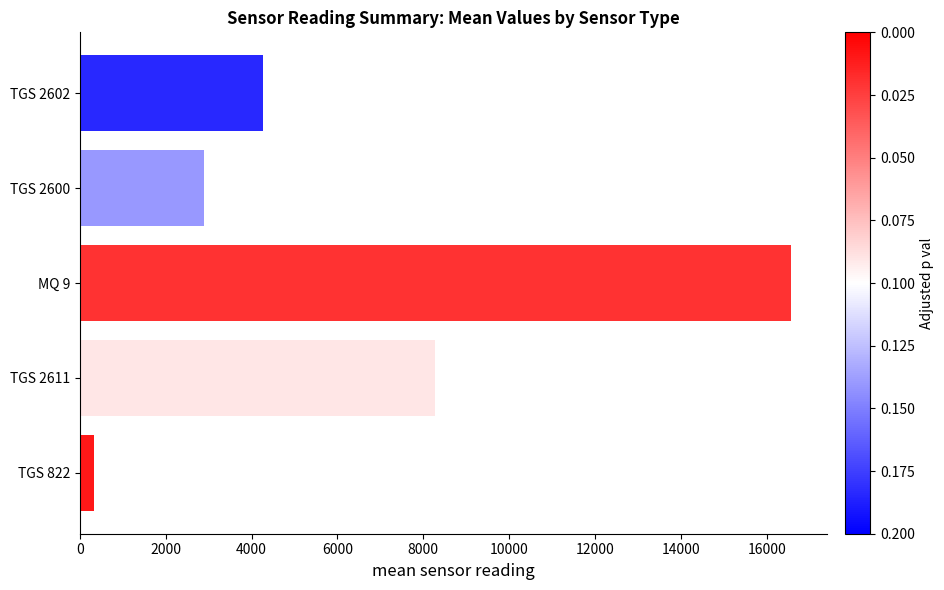

What is the smallest value displayed?

334.2